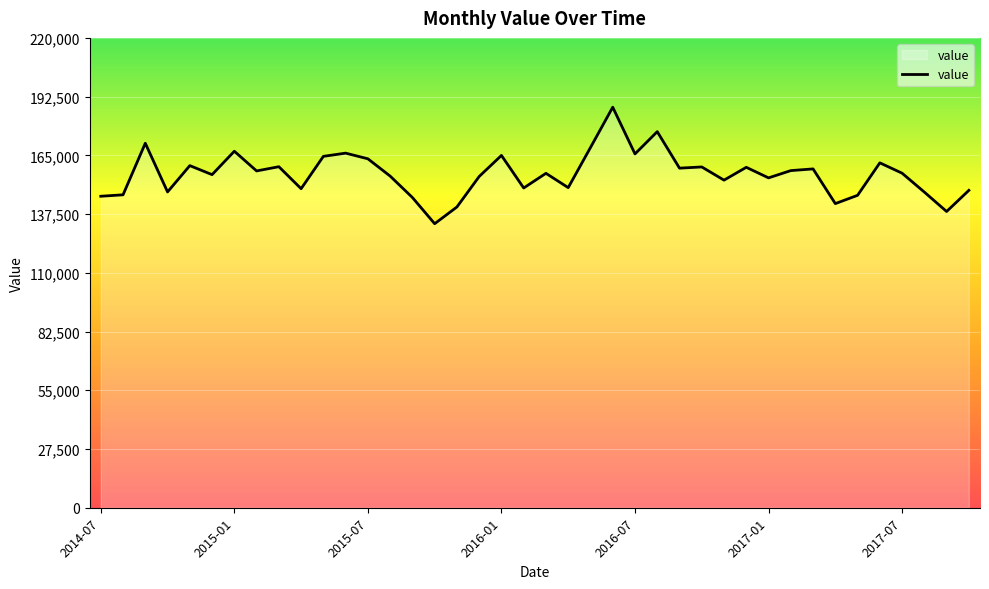

What is the maximum value shown in the chart?

187543